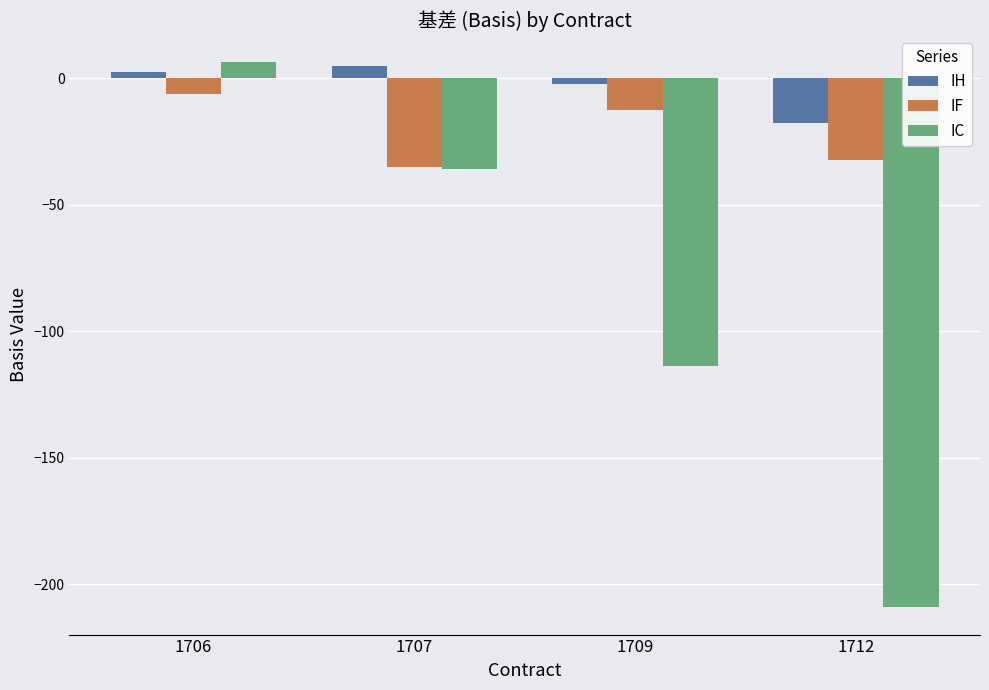

The value of IC at 1707 is -35.8. True or false?

True